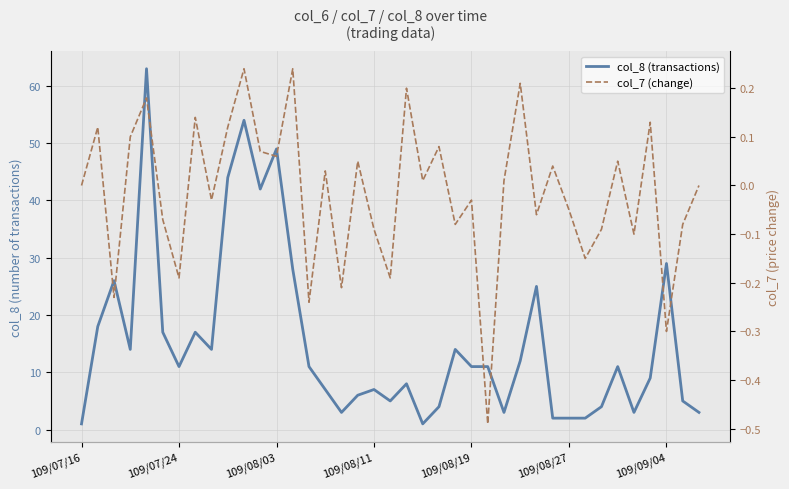

What is the sum of the col_7 (change) values at 38 and 37?

-0.1